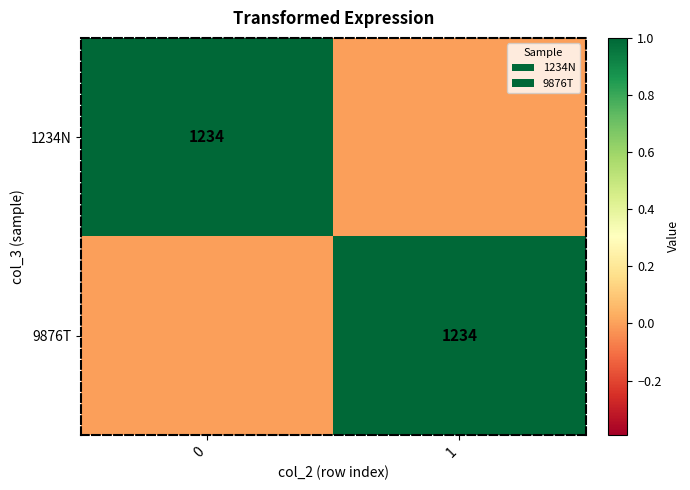

At how many categories does at least one series exceed 34?

2